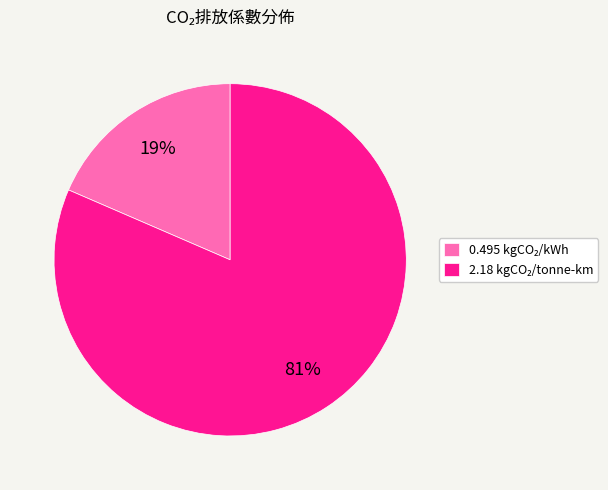

Does any single category account for the majority?

Yes